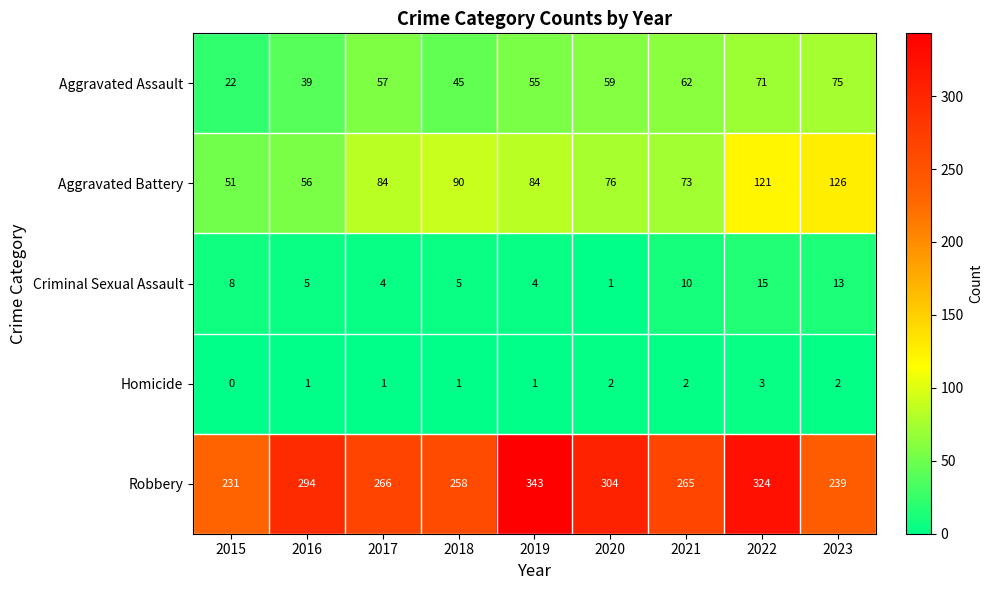

At which category is the sum across all series the highest?

2022